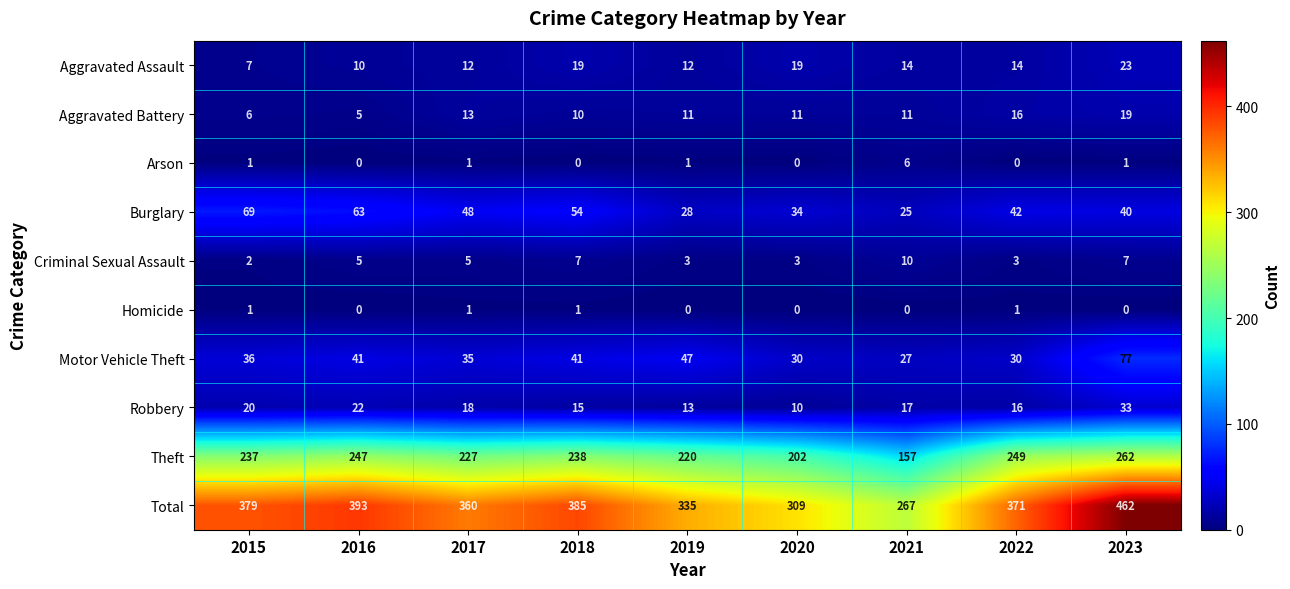

How many data points does each series have?

9